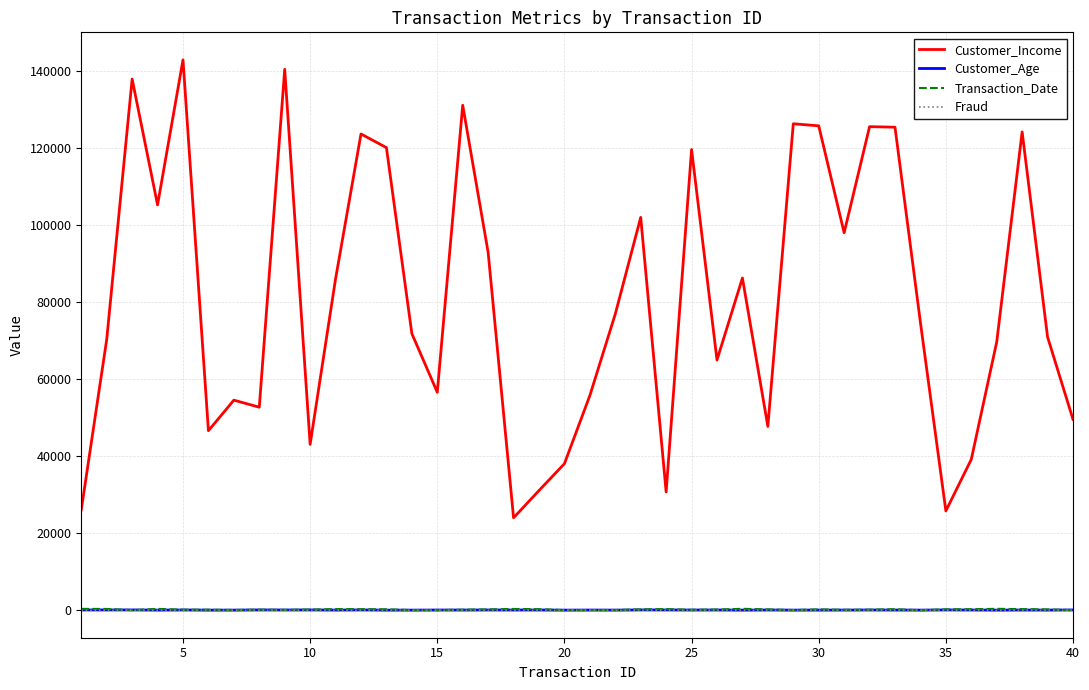

Which series has the largest range (max minus min)?

Customer_Income